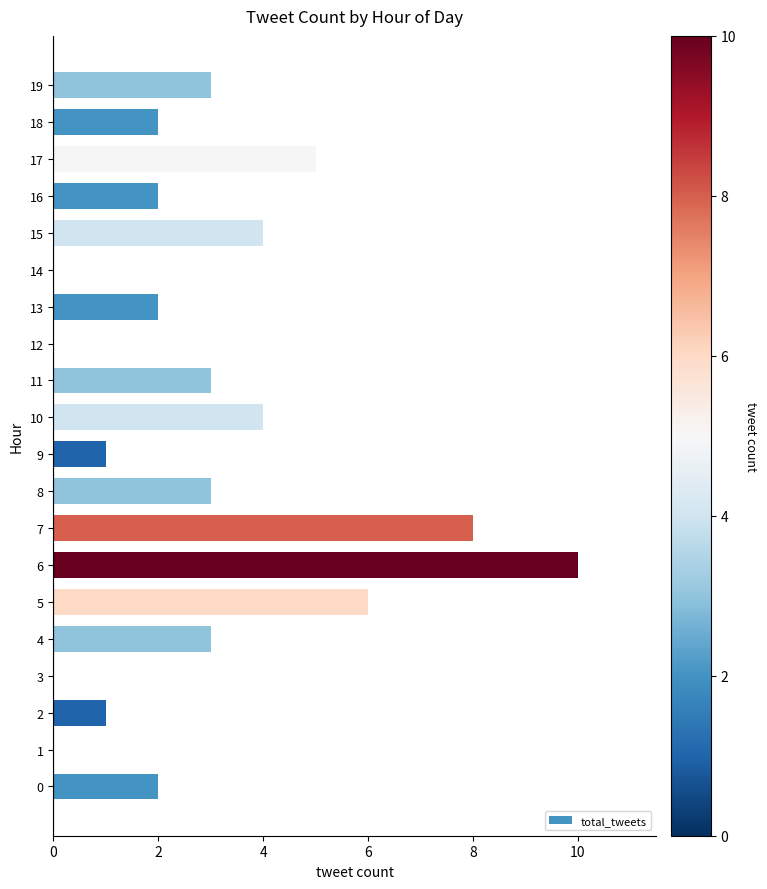

Is it true that the value at 14 is -6?

False